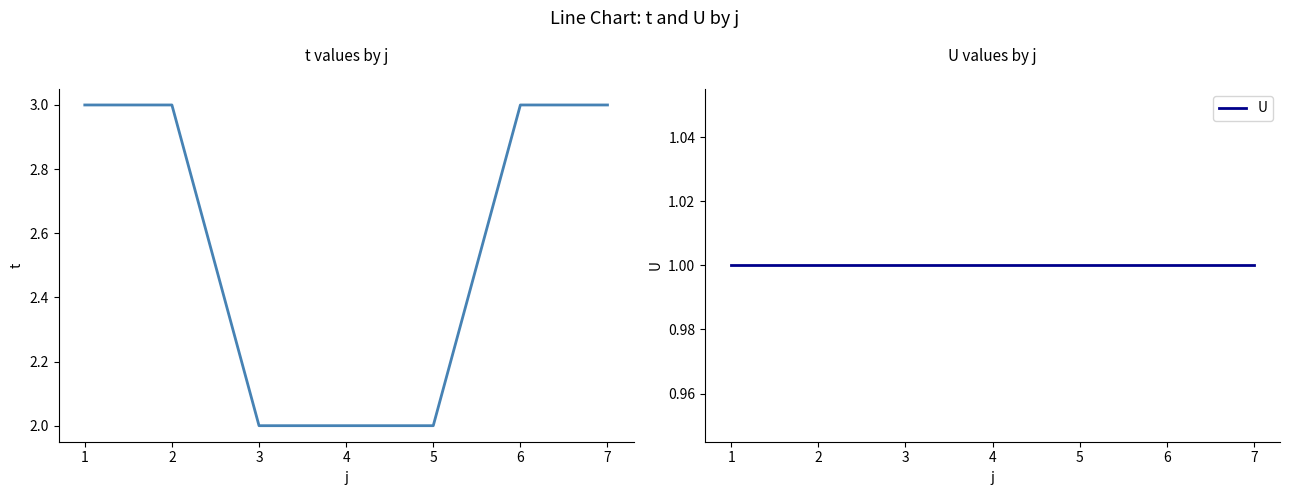

At 6, list the series in order from largest to smallest.

t, U